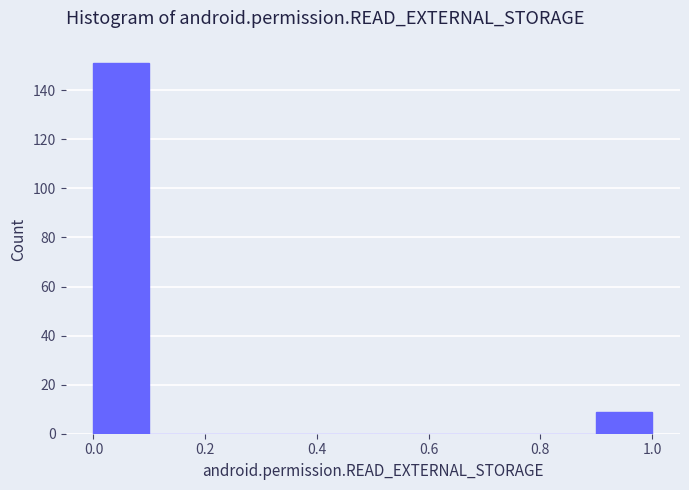

How tall is the bar that spans 0.0 to 0.1 on the x-axis? The values are not printed on the chart, so give them approximately, as read against the axis.

152